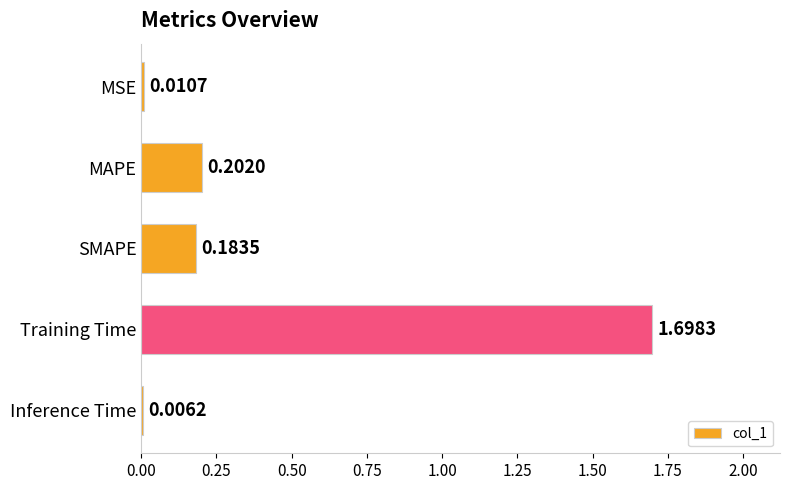

Which category has the highest value across all series?

Training Time